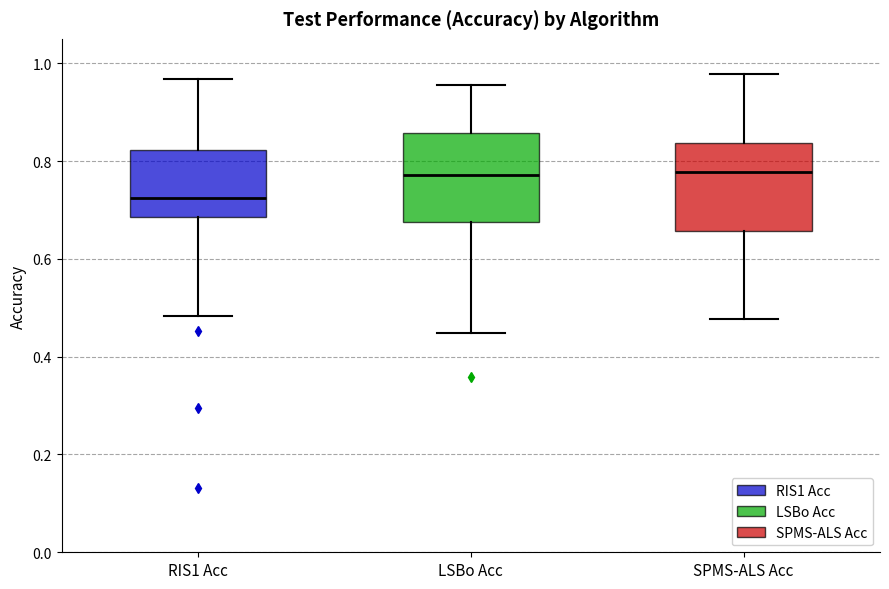

Reading left to right, transcribe this box plot: for each box, give where its median line is, the range the box spans, and where its two whiskers end, as read against the y-axis. The values are not printed on the chart, so give them approximately, as read against the axis.

RIS1 Acc: median 0.72, box 0.68 to 0.82, whiskers 0.48 to 0.96
LSBo Acc: median 0.78, box 0.68 to 0.86, whiskers 0.44 to 0.96
SPMS-ALS Acc: median 0.78, box 0.66 to 0.84, whiskers 0.48 to 0.98